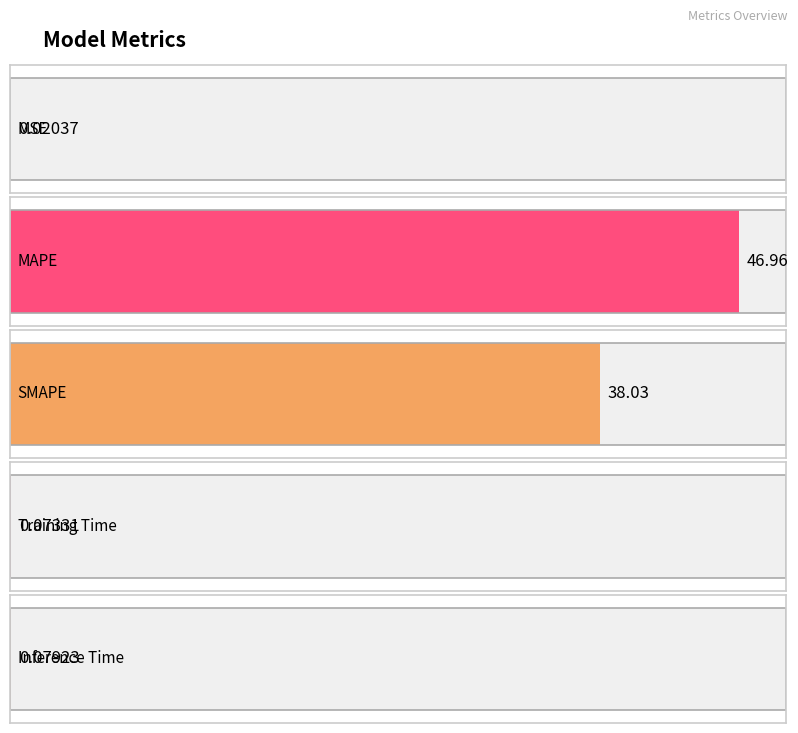

What is the difference between the values at MAPE and Training Time?

46.9